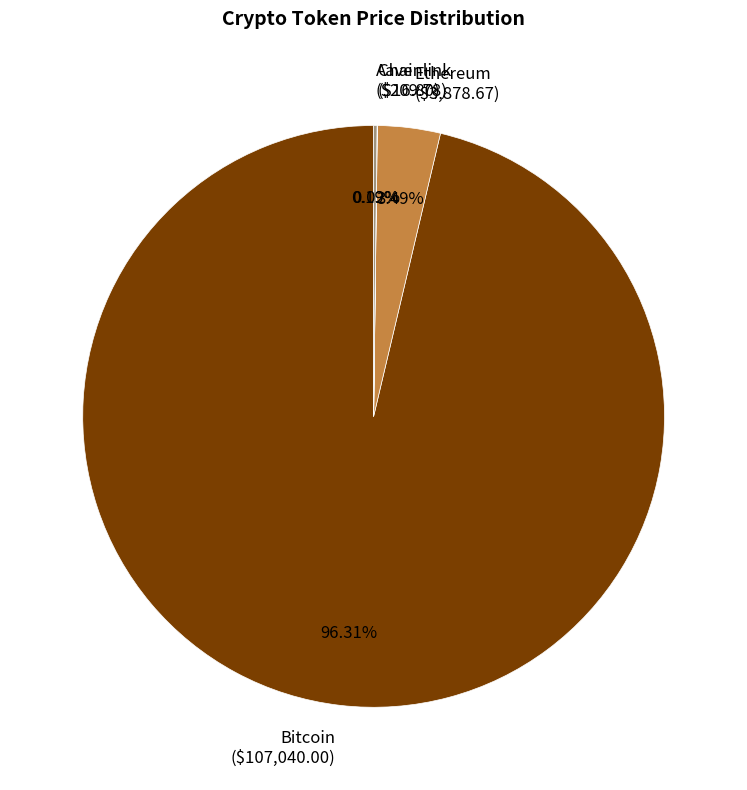

Which slice is the largest?

Bitcoin